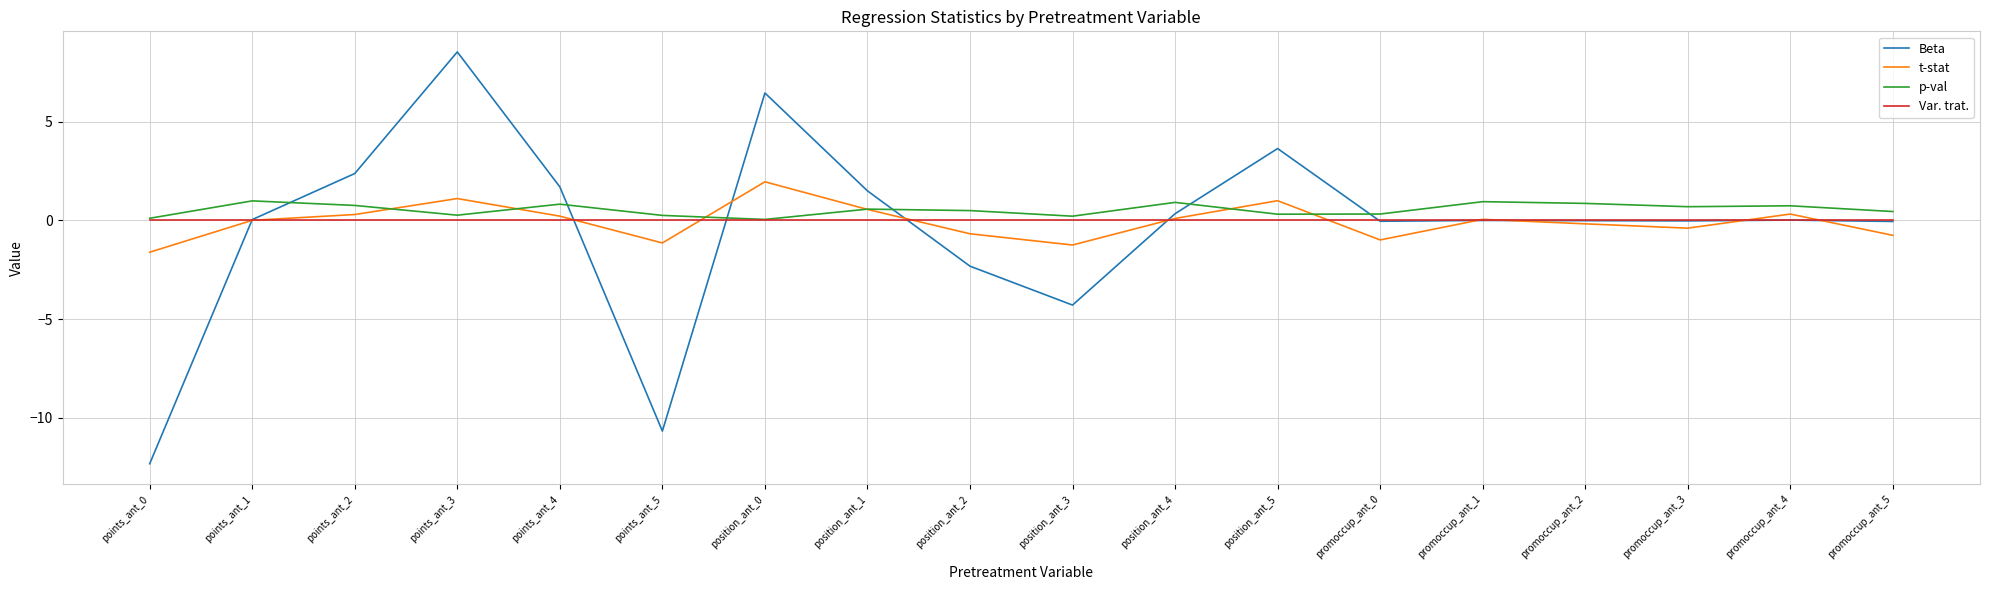

True or false: t-stat has a value of 2.7 at position_ant_0.

False